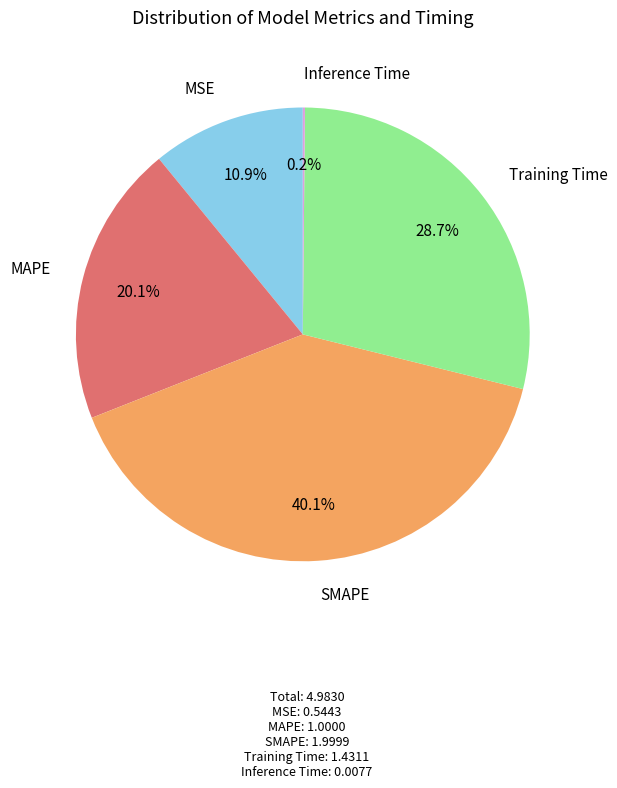

Is the sum of SMAPE and Training Time greater than half?

Yes